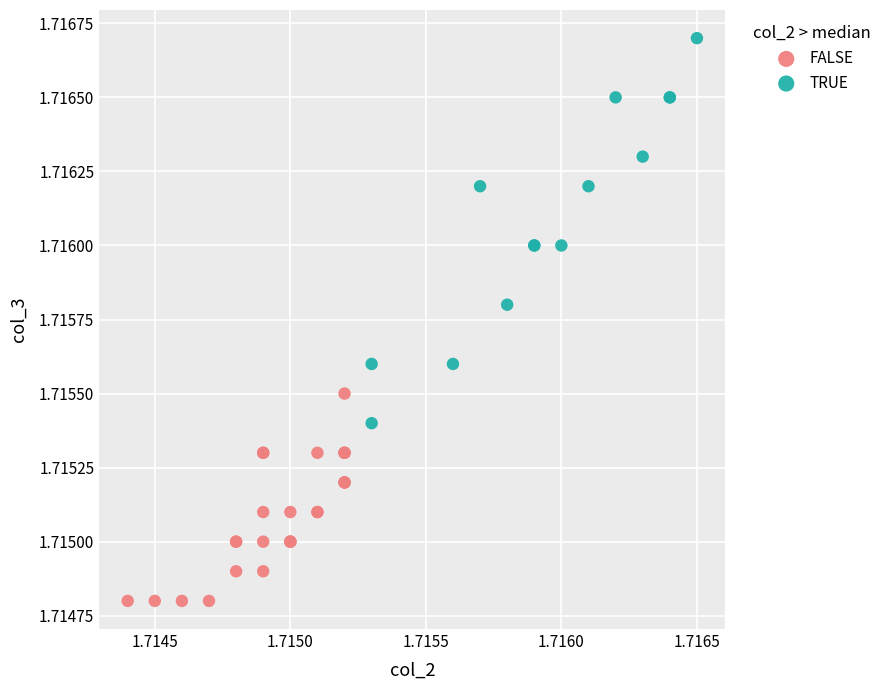

Which series has the widest spread of Y values?

TRUE